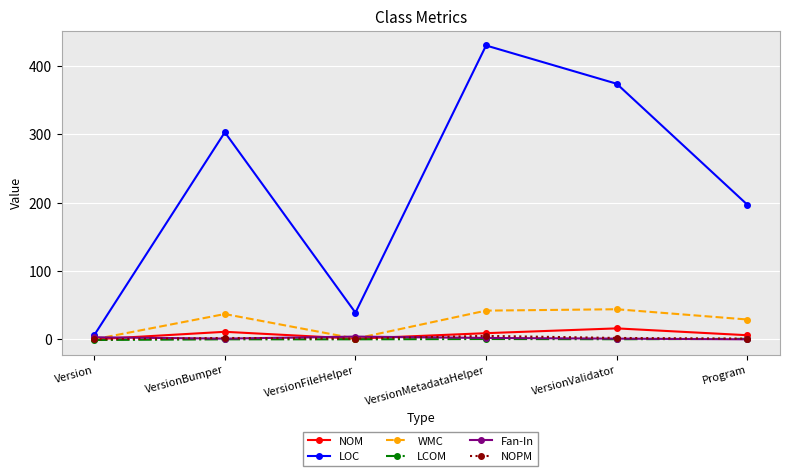

How many interior local valleys does the WMC series have?

1